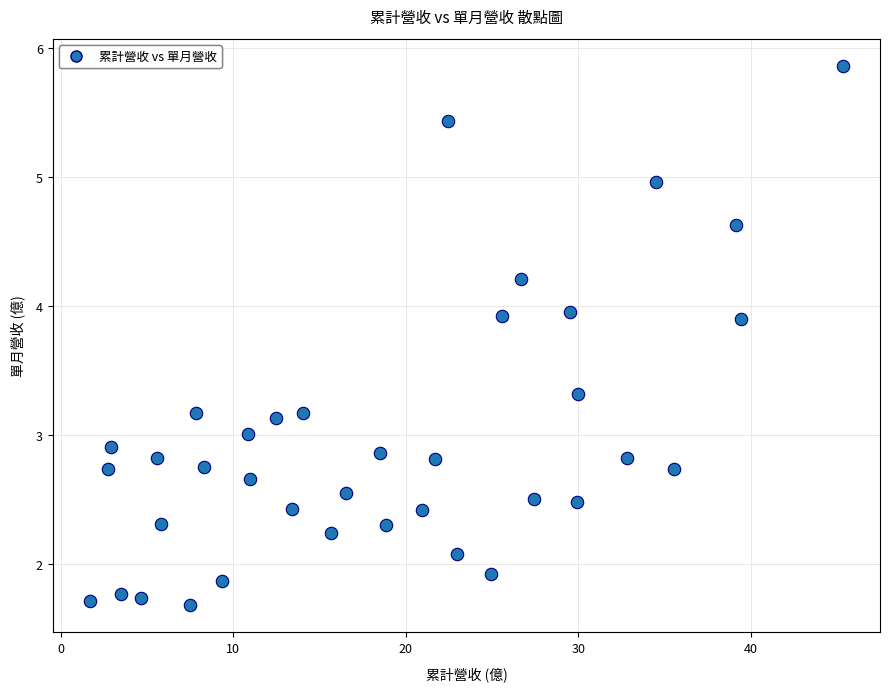

What is the range of X values (max minus min)?

43.6